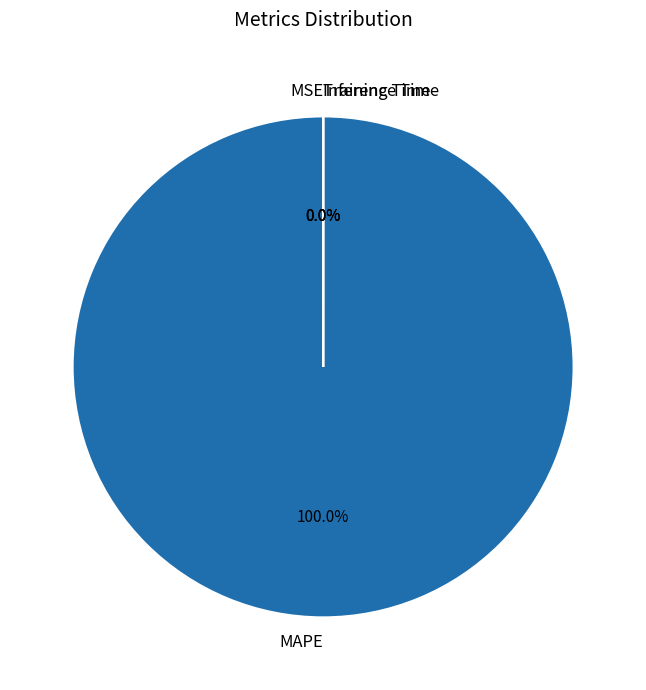

What percentage do MAPE and MSE together represent?

100.0%